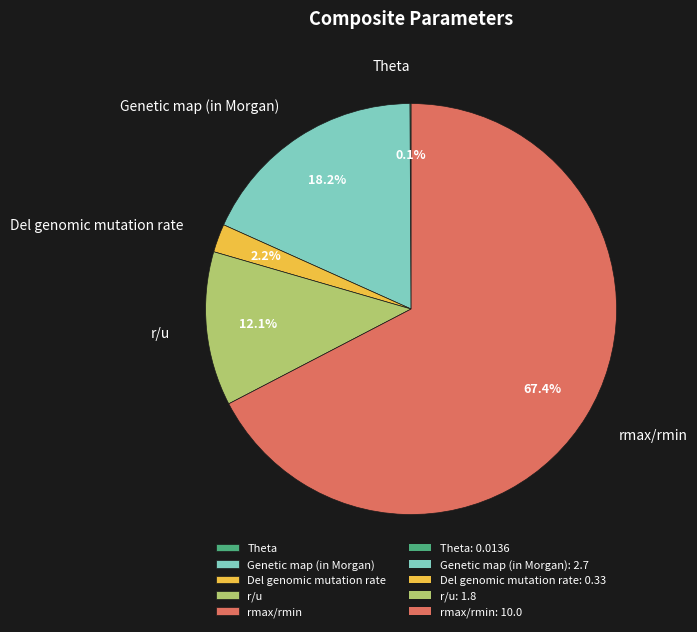

Does any single category account for the majority?

Yes